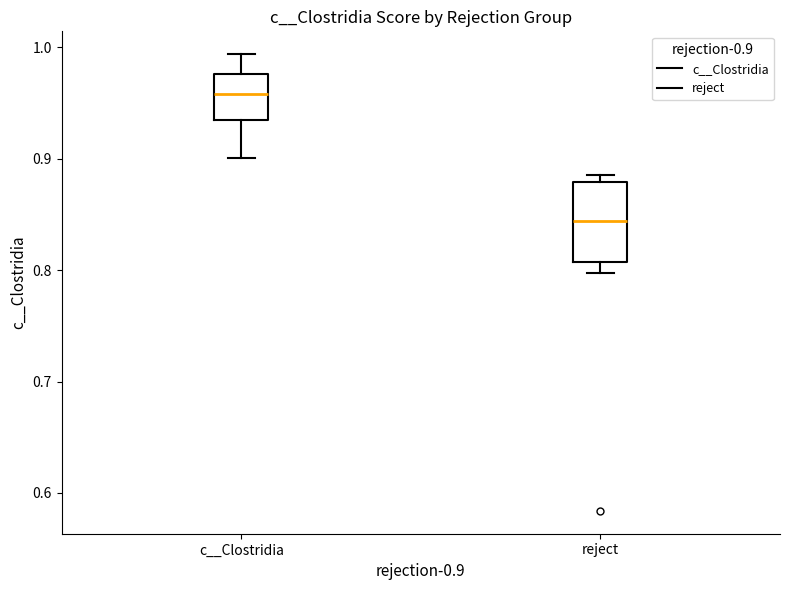

Where is the lower edge of the box for c__Clostridia on the y-axis? The values are not printed on the chart, so give them approximately, as read against the axis.

0.93